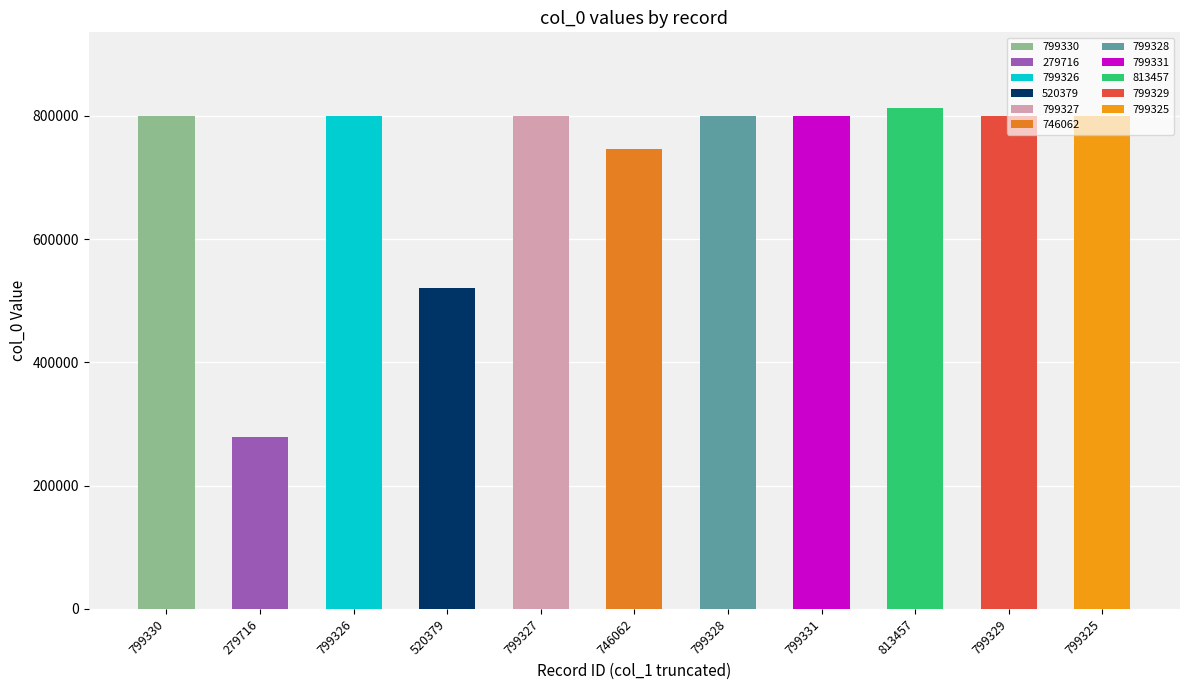

Are the bars grouped side by side (vs. stacked)?

No